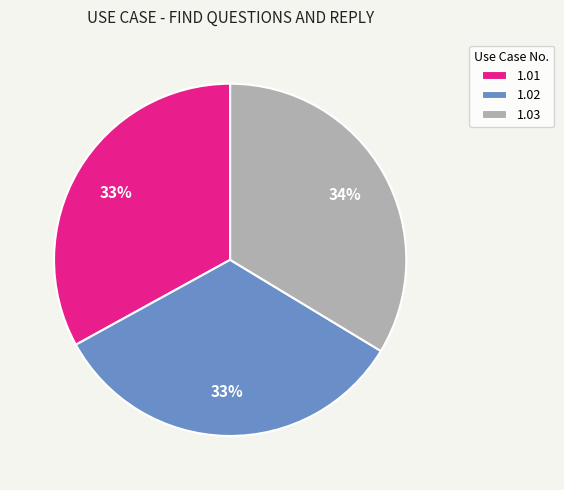

Is it true that 1.01 is 39% of the pie?

False